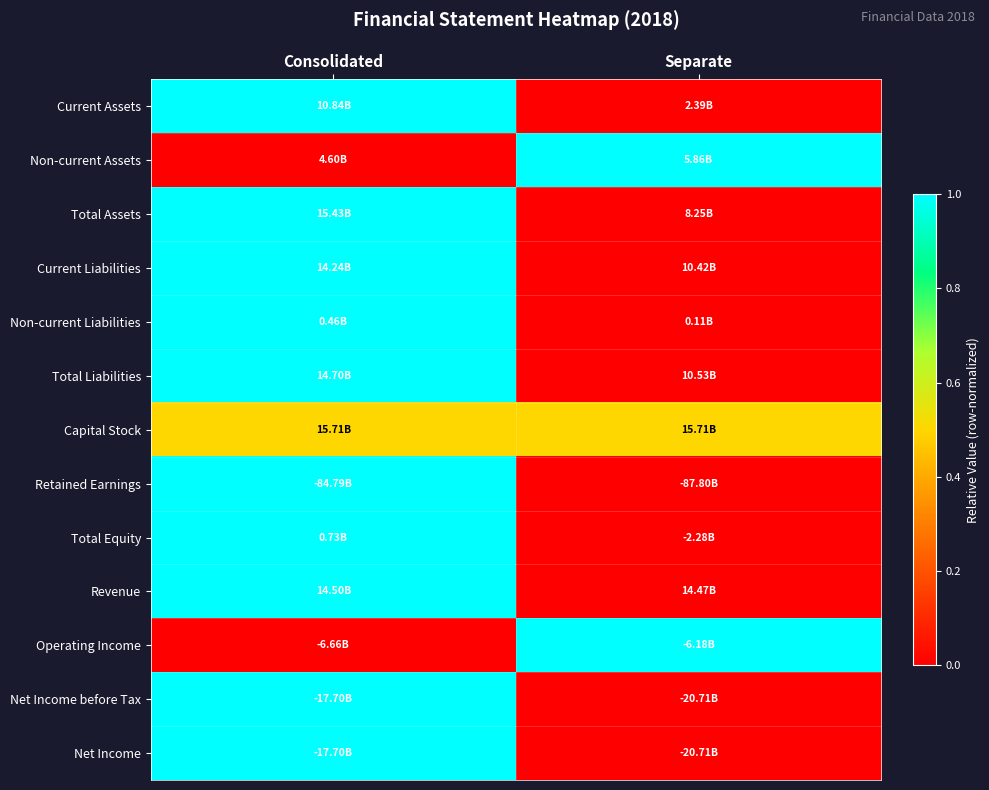

Which has a higher value, Consolidated or Separate?

Consolidated